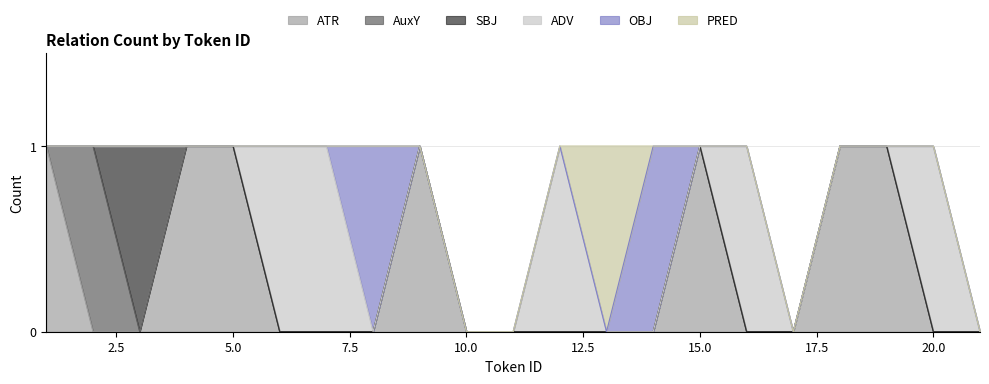

Between which two adjacent categories do OBJ and ADV first intersect?

7 and 8